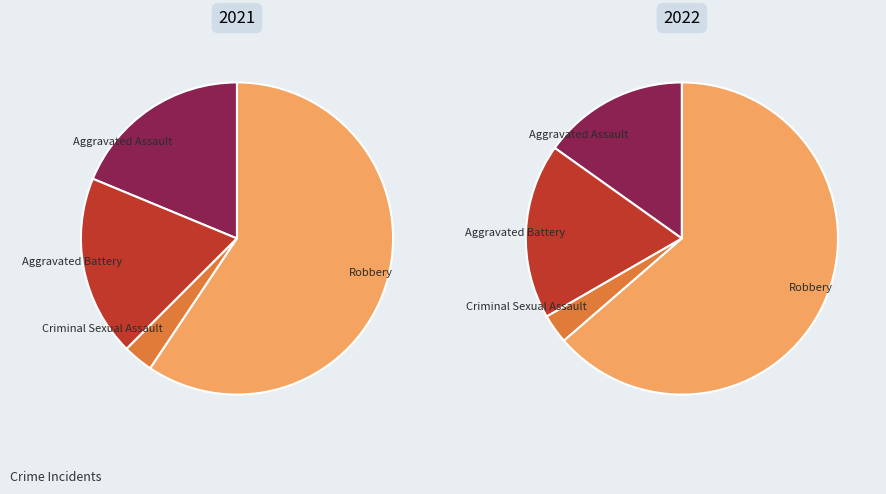

Count the number of slices in the pie.

4